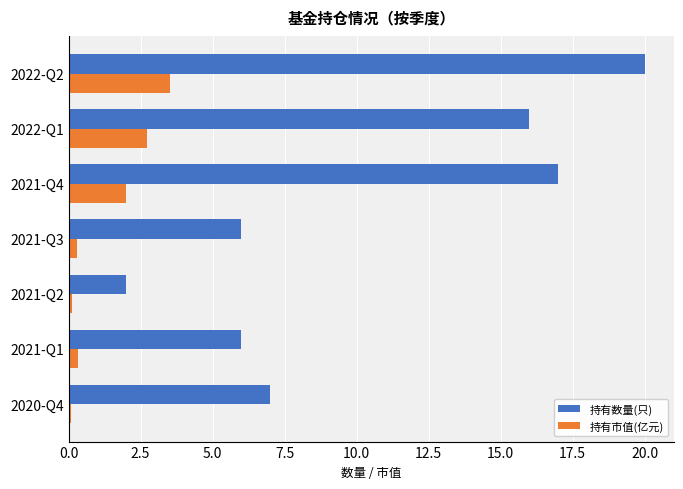

Rank the series by their average value, from lowest to highest.

持有市值(亿元), 持有数量(只)